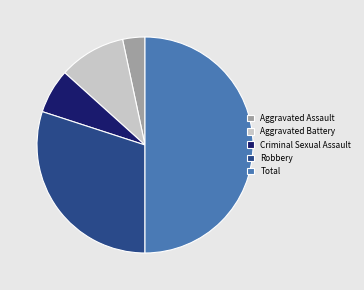

Which category has the smallest portion of the pie?

Aggravated Assault